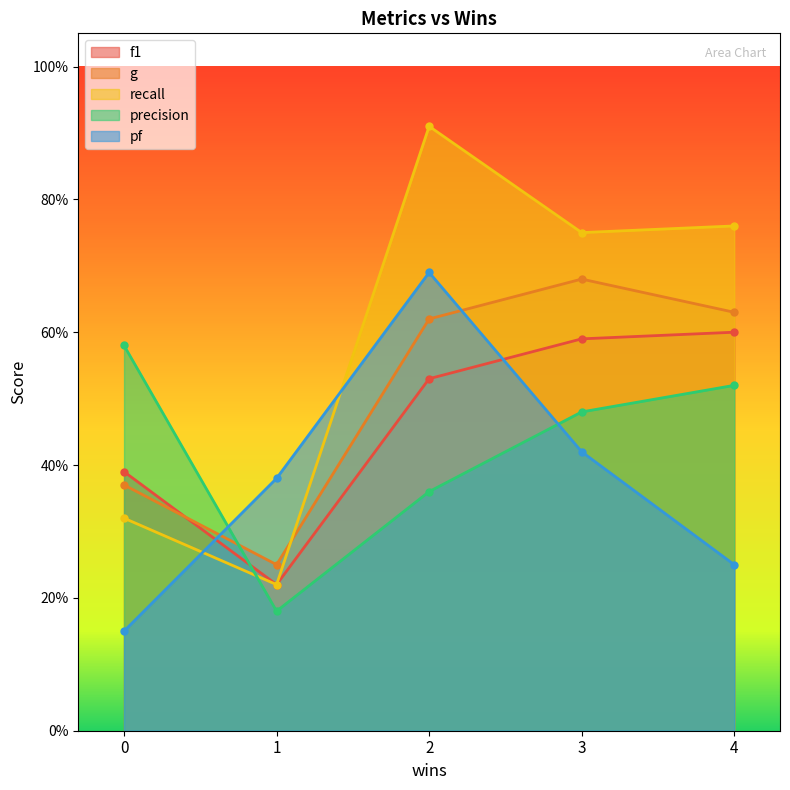

How many intersections are there between precision and g?

1